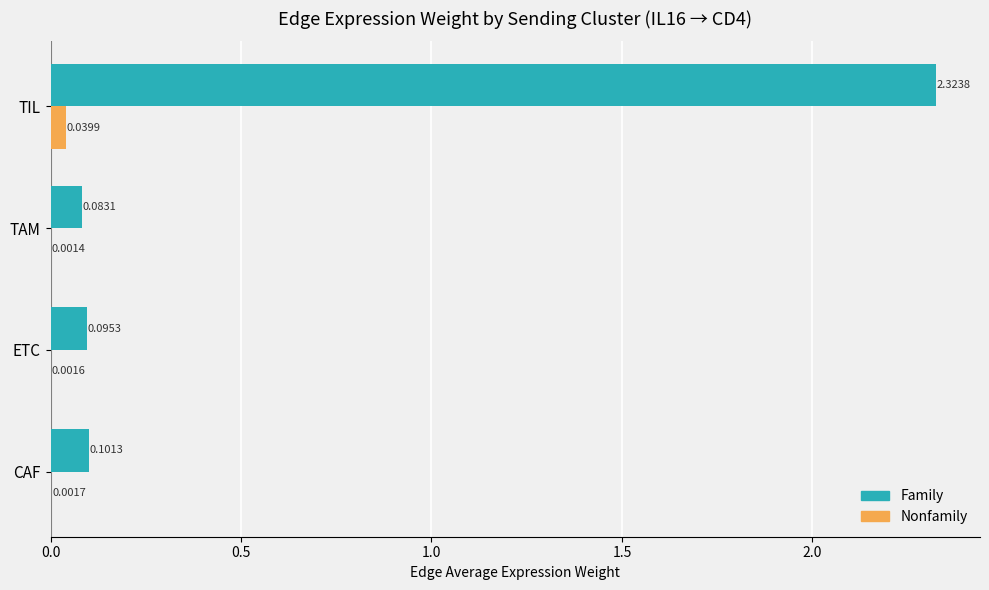

Which category has the highest value across all series?

TIL